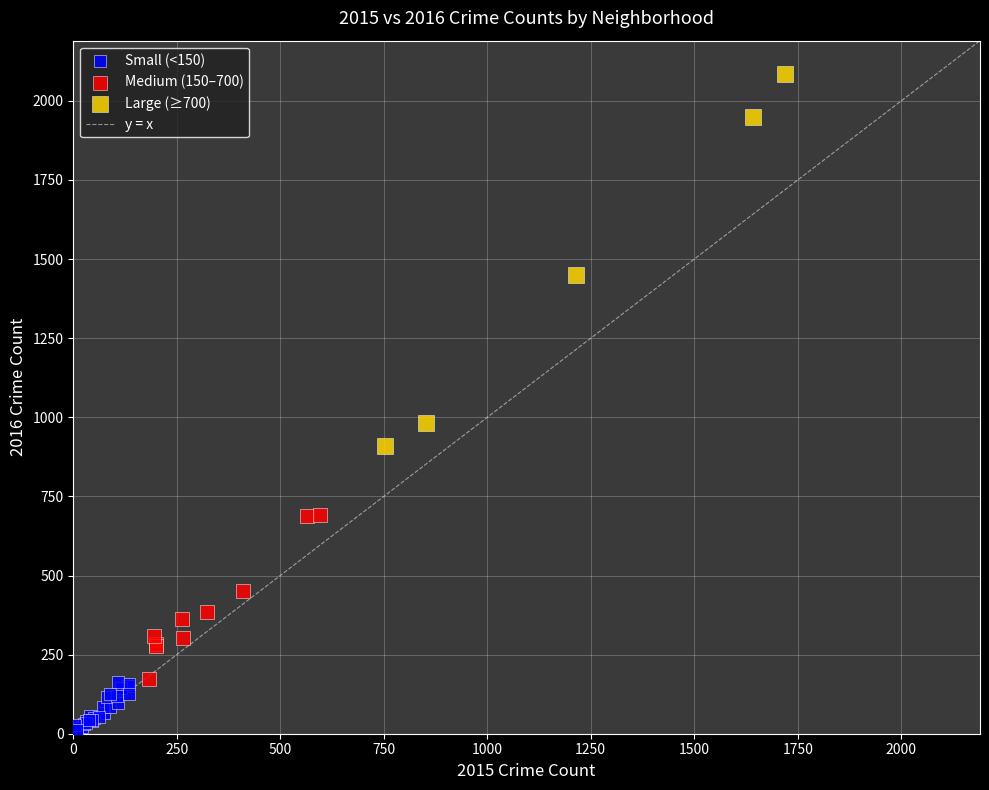

Which series reaches the maximum Y coordinate?

Large (≥700)